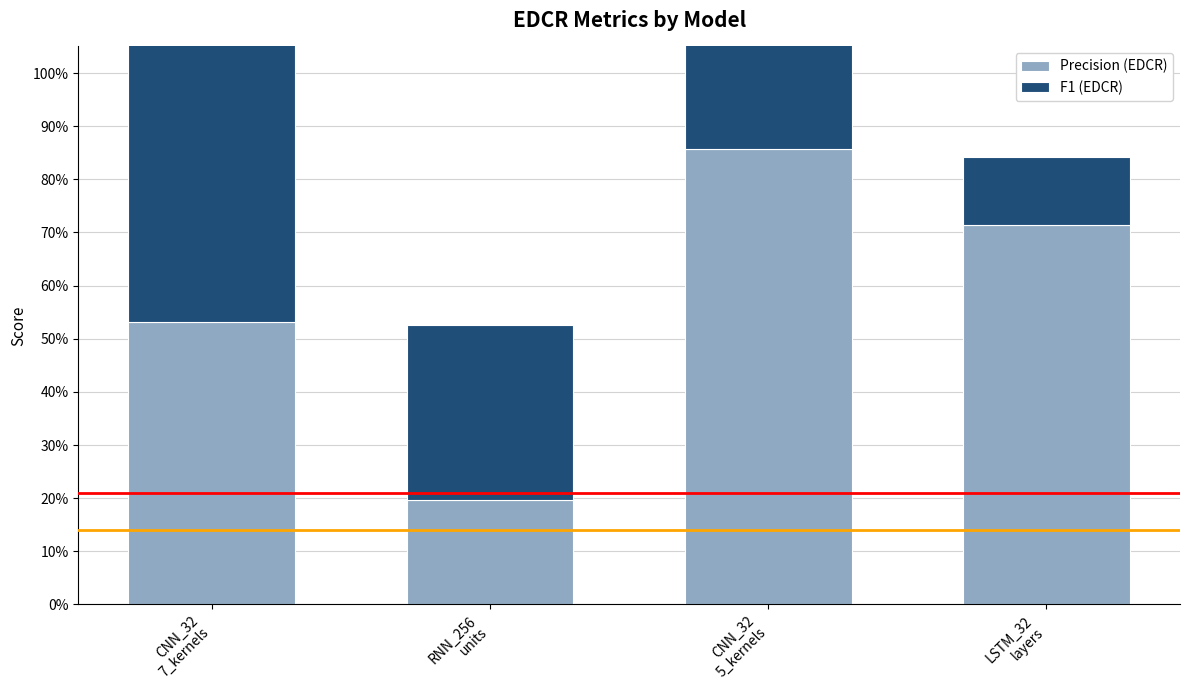

Which series changed the most between RNN_256
units and CNN_32
5_kernels?

Precision (EDCR)